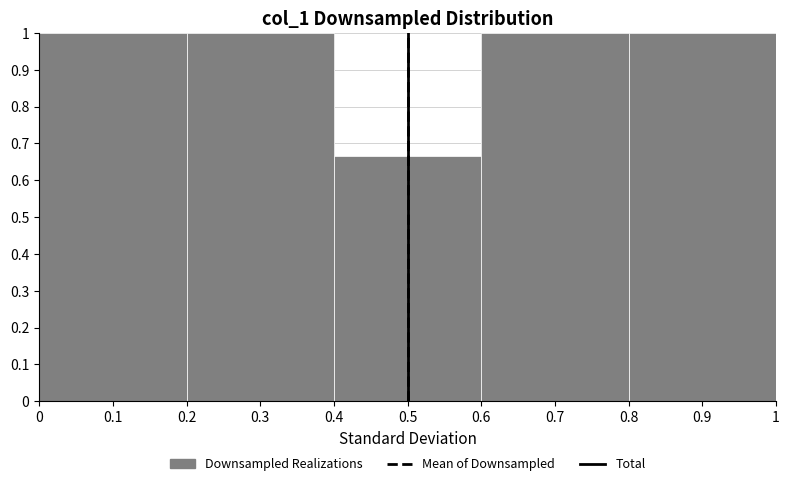

Reading left to right, list every bar in this chart as the range it spans on the x-axis followed by its height. The values are not printed on the chart, so give them approximately, as read against the axis.

0 to 0.2: 1.00
0.2 to 0.4: 1.00
0.4 to 0.6: 0.67
0.6 to 0.8: 1.00
0.8 to 1: 1.00